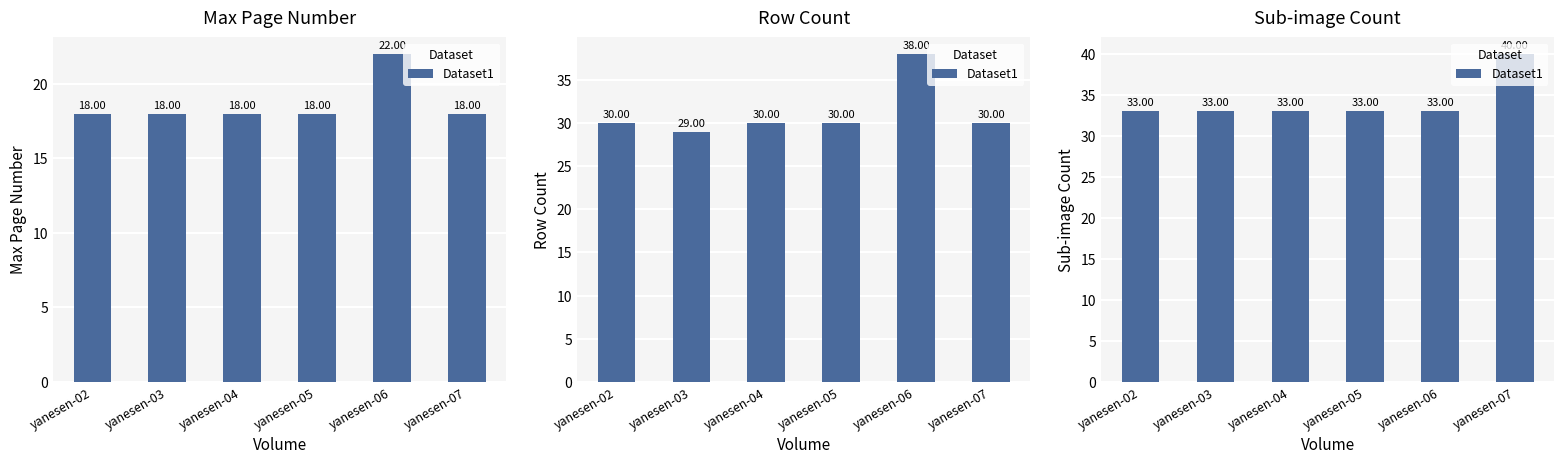

What is the value of the 1st bar from the left?

33